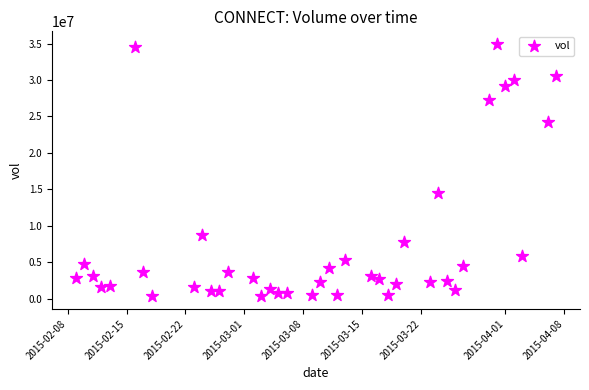

What Y value in the scatter plot is closest to 17630900?

14427200